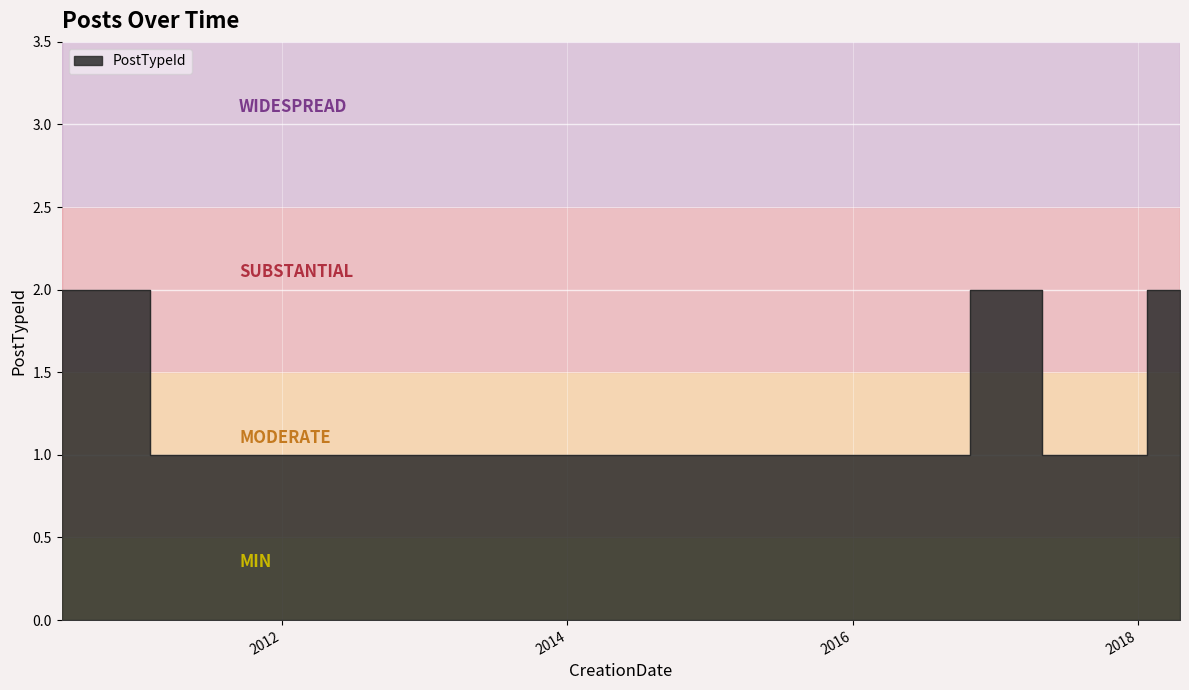

Count the number of categories in the chart.

13